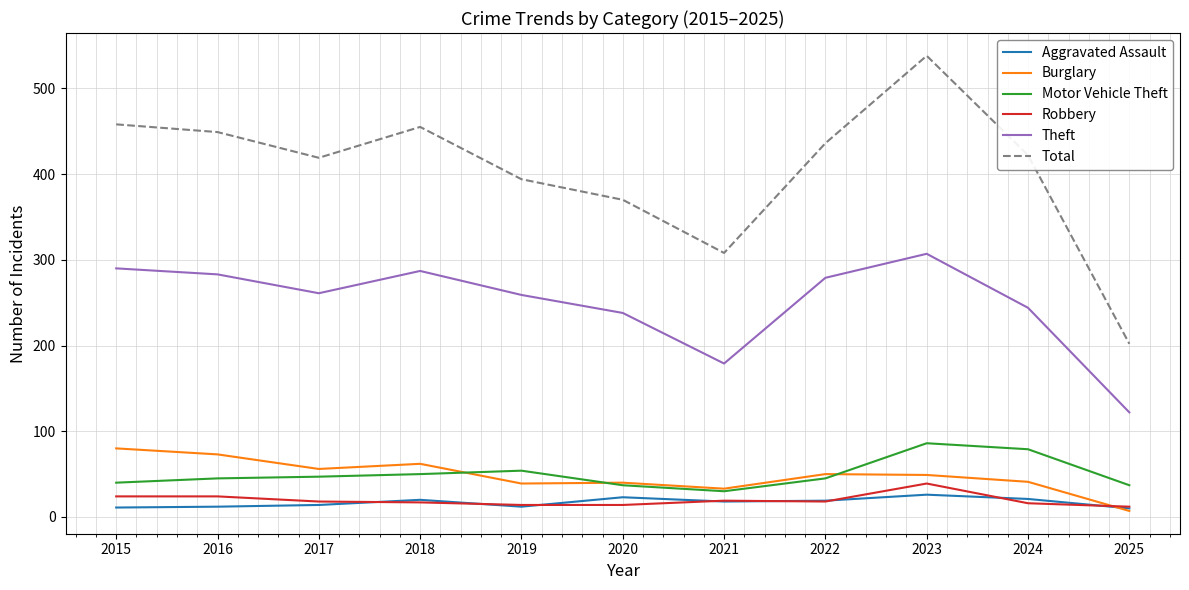

What is the total value across all series at 2024?

823